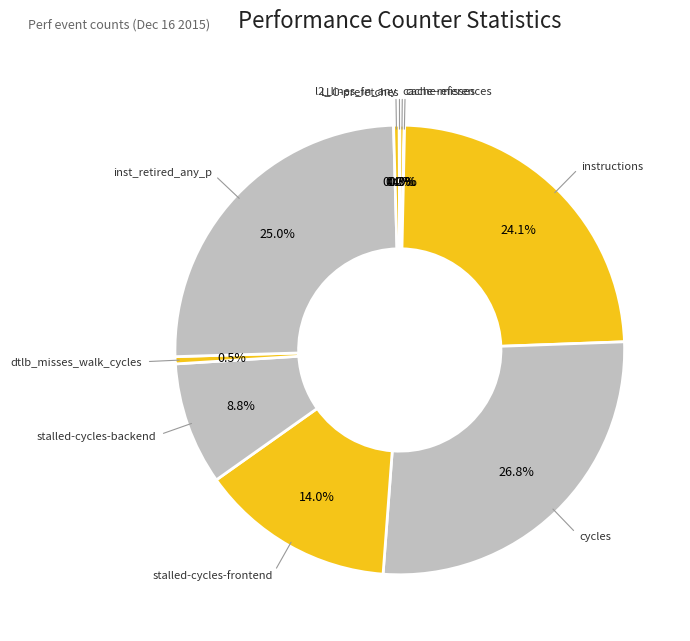

What is the smallest slice in the pie chart?

cache-misses